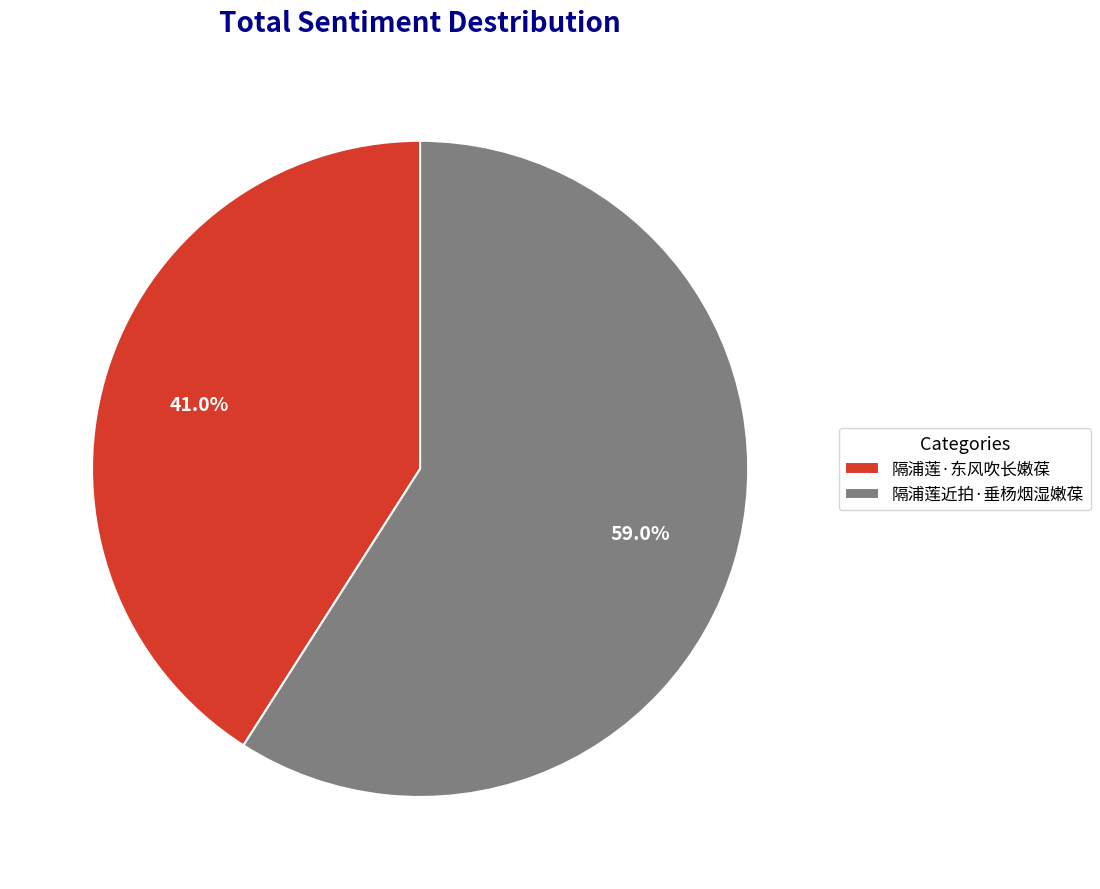

Which slice is the smallest?

隔浦莲·东风吹长嫩葆